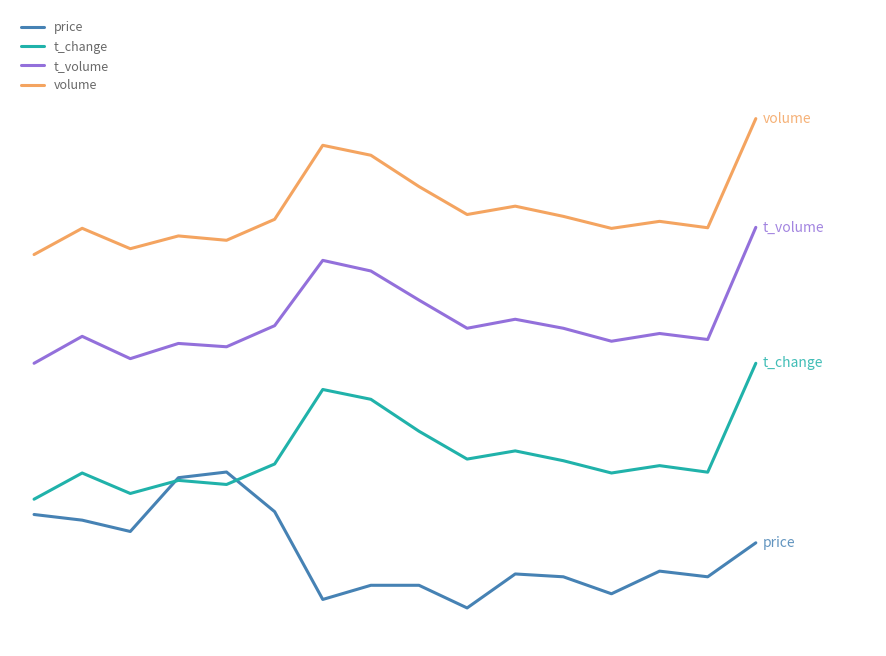

What is the value of the t_volume point at the 3rd from the left?

0.5